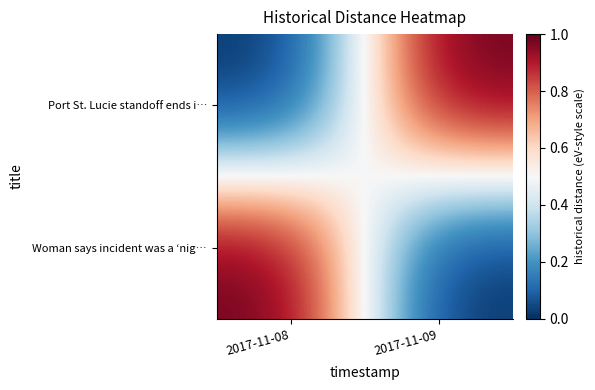

At how many categories does at least one series exceed 0?

2